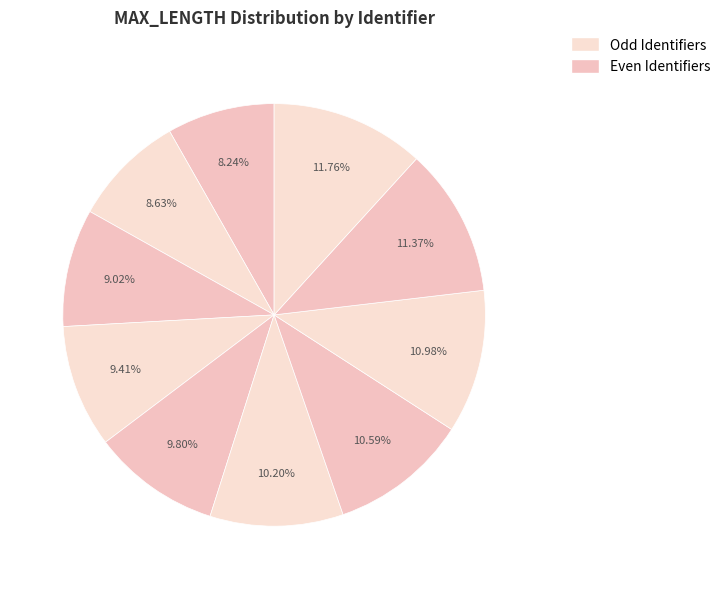

How many segments does this pie chart have?

10